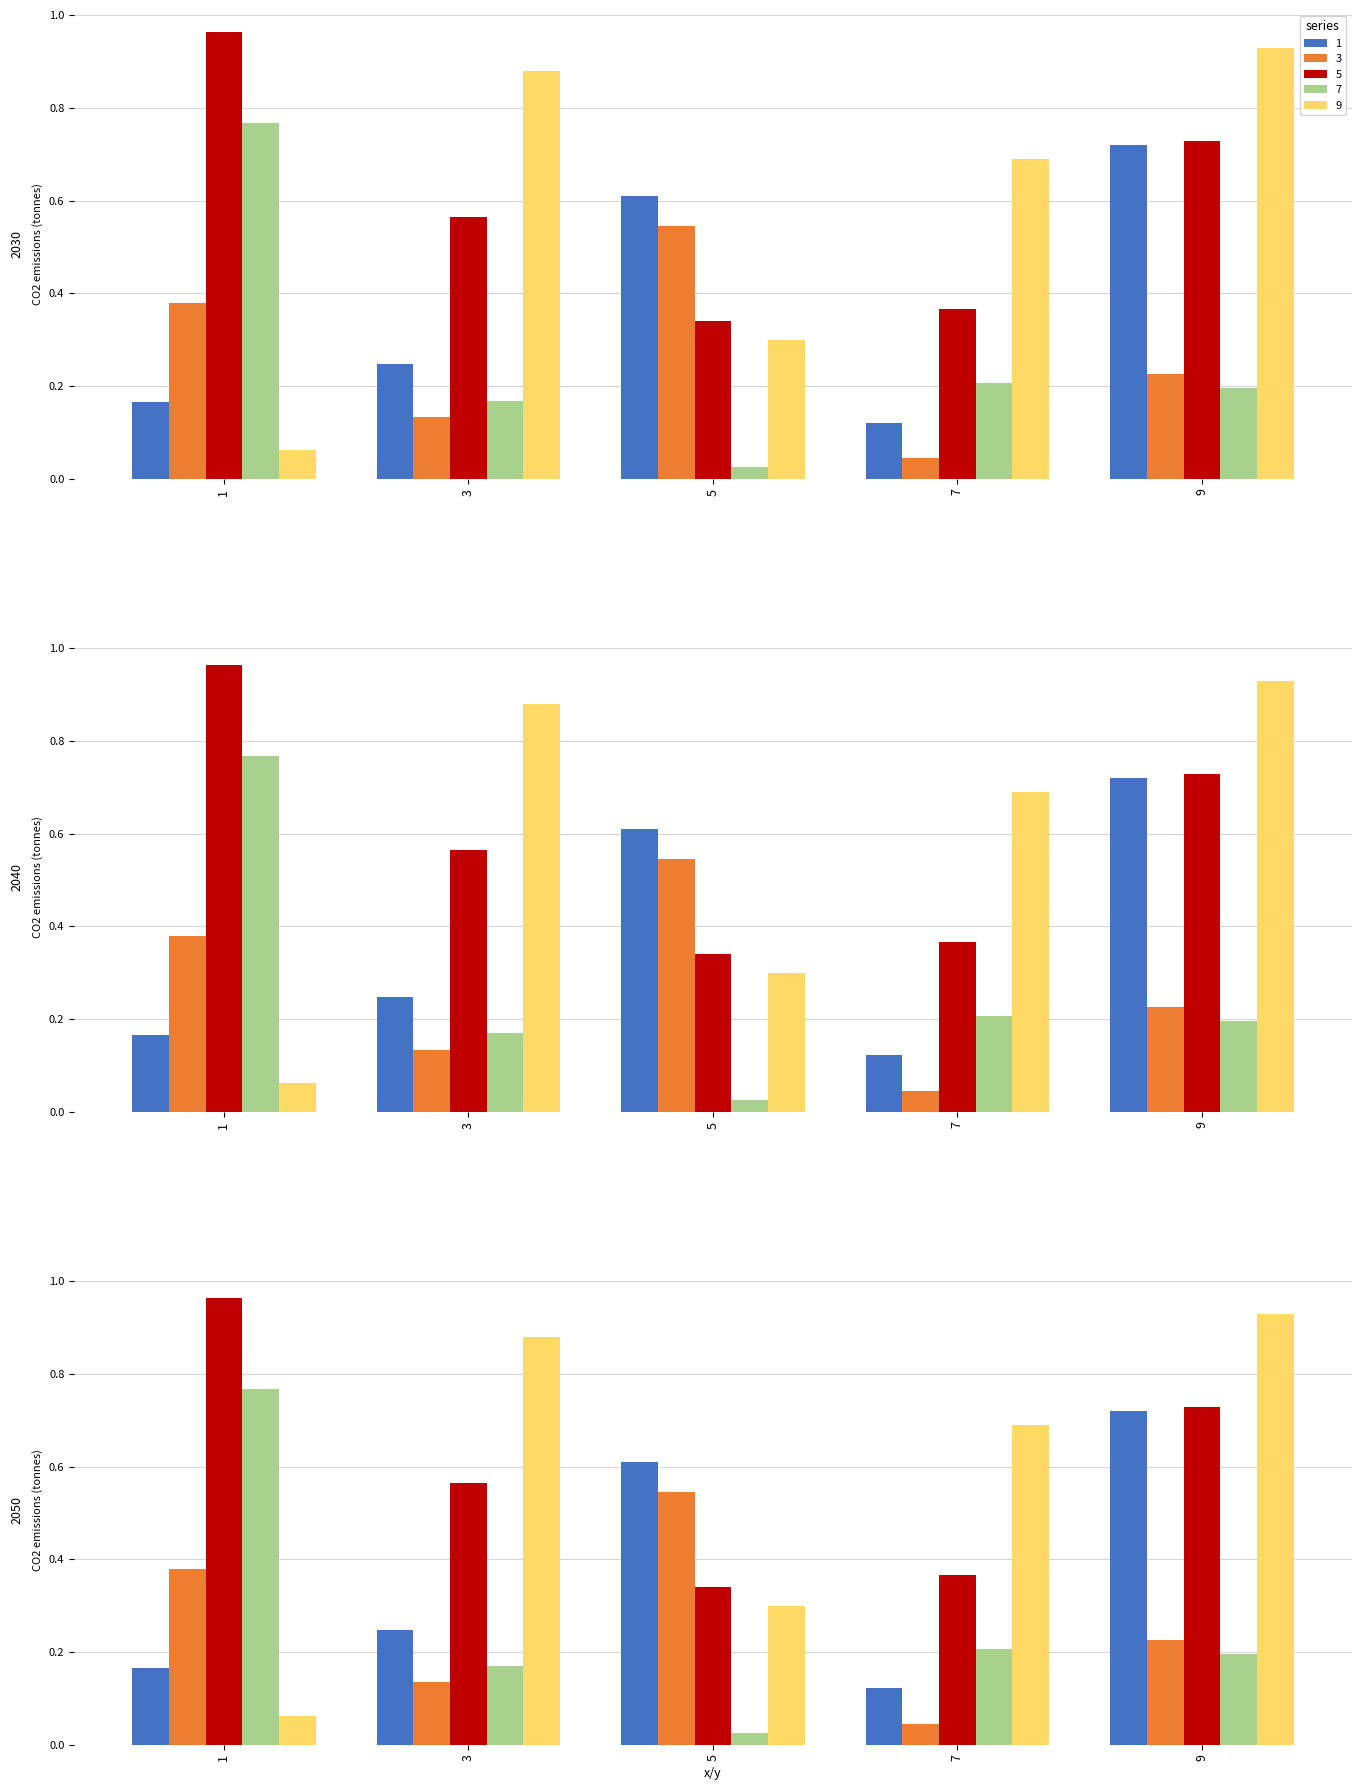

Rank the categories by 5 value from highest to lowest.

1, 9, 3, 7, 5